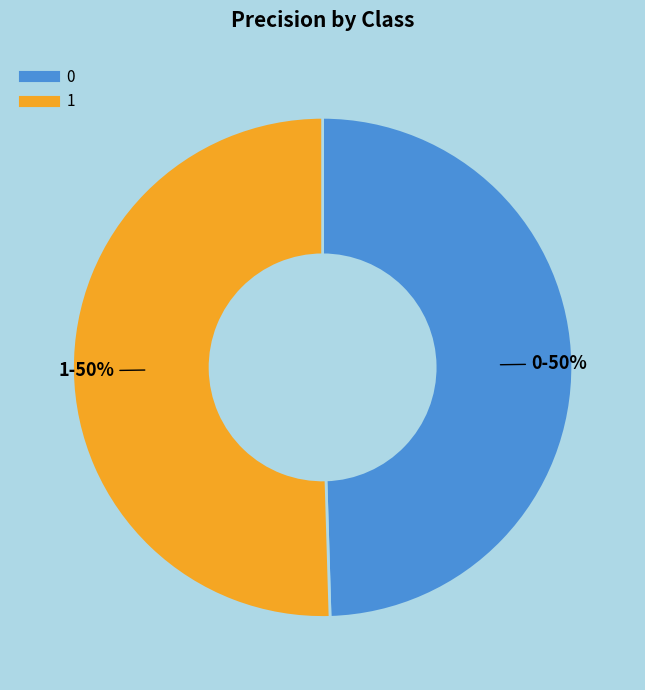

How many slices are in this pie chart?

2